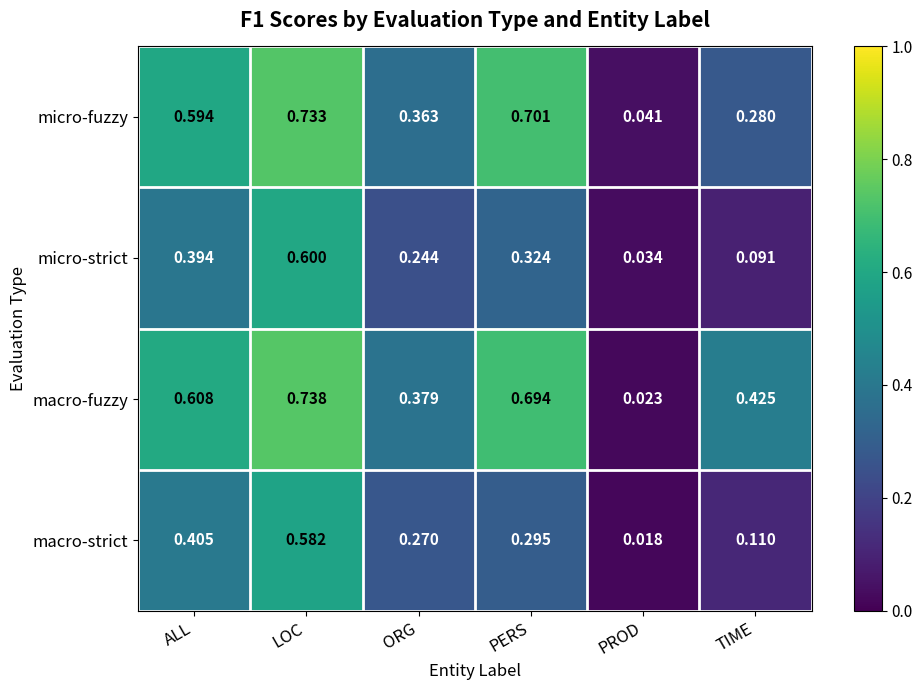

Between LOC and PROD, which series saw the biggest shift?

macro-fuzzy